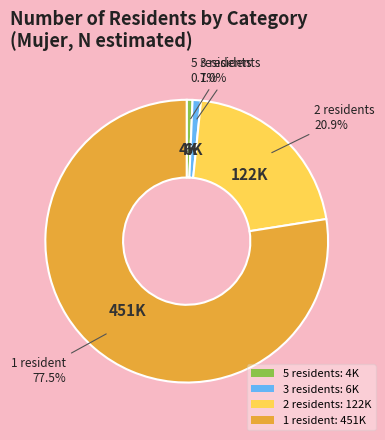

Is there any slice that represents more than half of the pie?

Yes